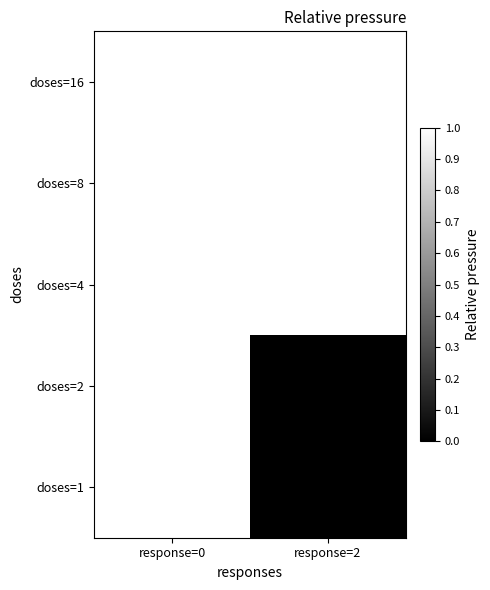

Reading left to right, what are all the values shown in this chart?

doses=1: response=0=1	response=2=0
doses=2: response=0=1	response=2=0
doses=4: response=0=1	response=2=1
doses=8: response=0=1	response=2=1
doses=16: response=0=1	response=2=1